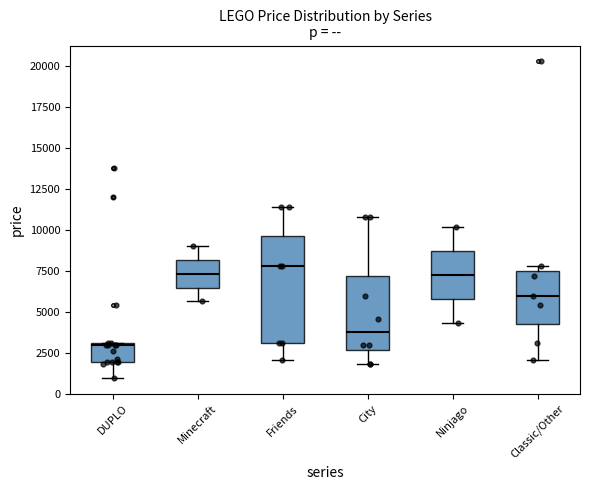

Which box has the lowest median line?

DUPLO